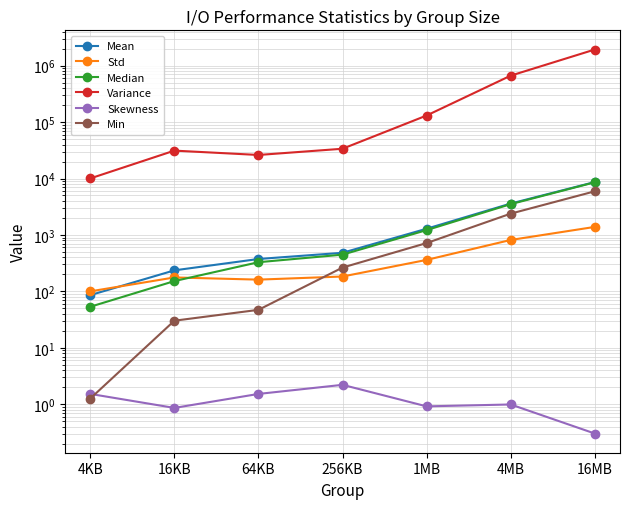

What is the total value across all series at 16KB?

31775.9